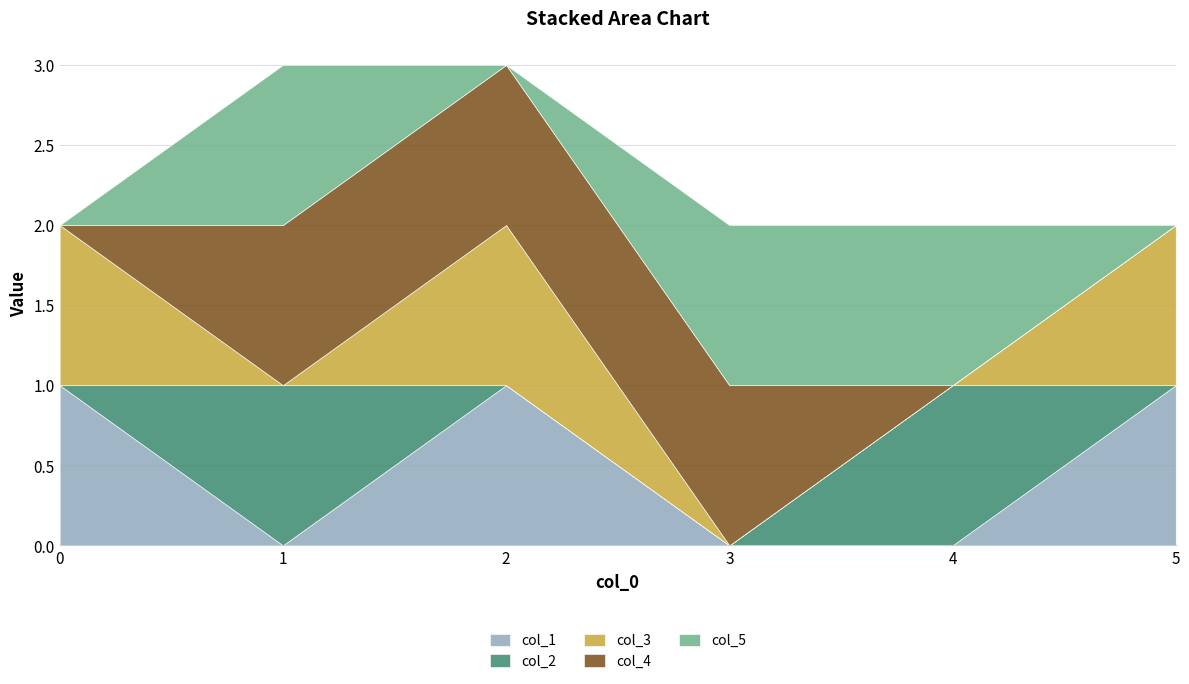

At which category is the sum across all series the highest?

1